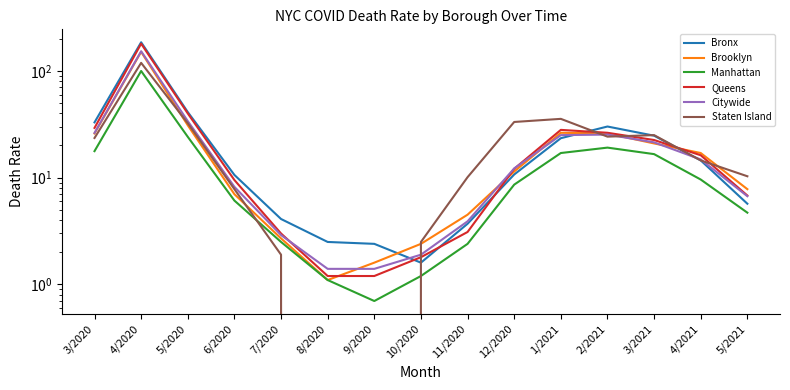

The Staten Island series shows 118.7 at 4/2020. True or false?

True